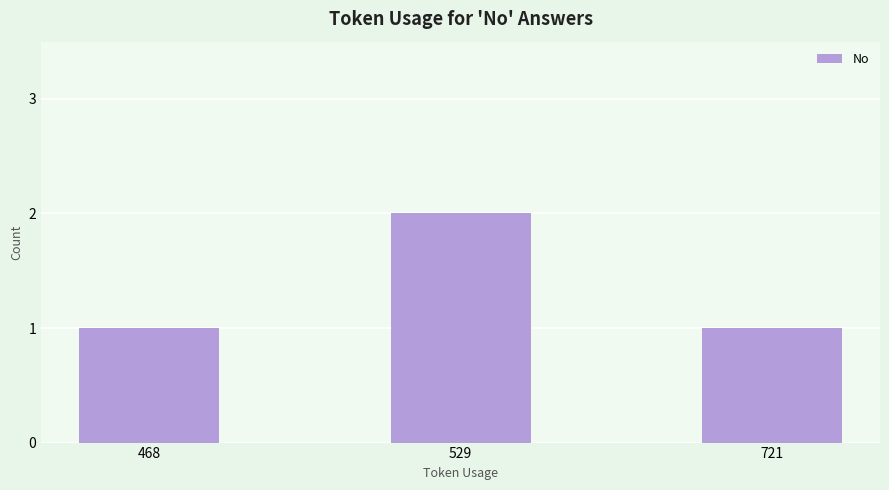

Are the bars horizontal?

No